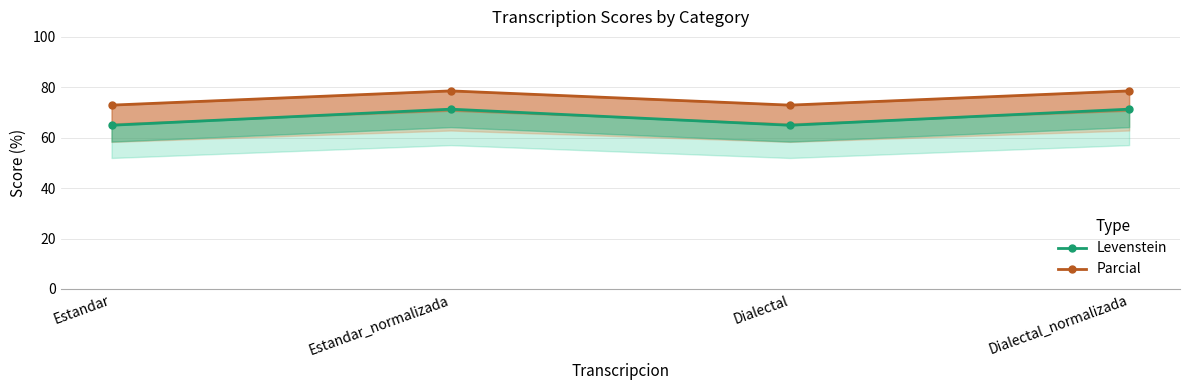

How many values in the Levenstein series exceed 71?

2